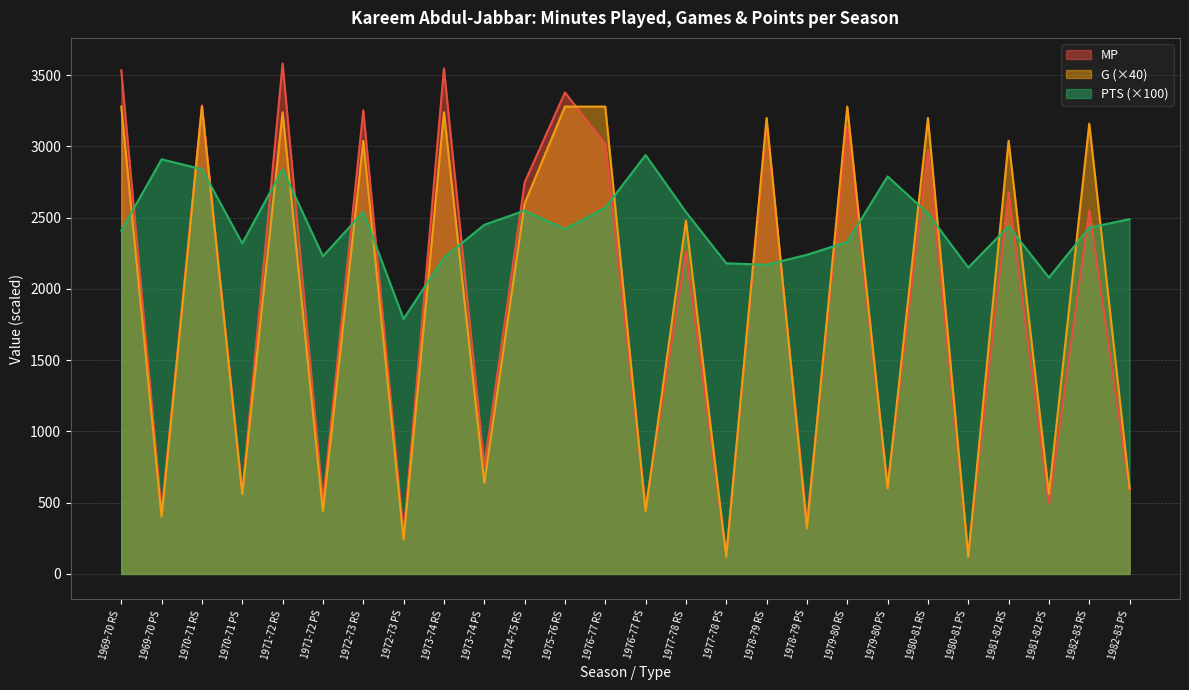

What is the lowest value of the MP series?

134.0